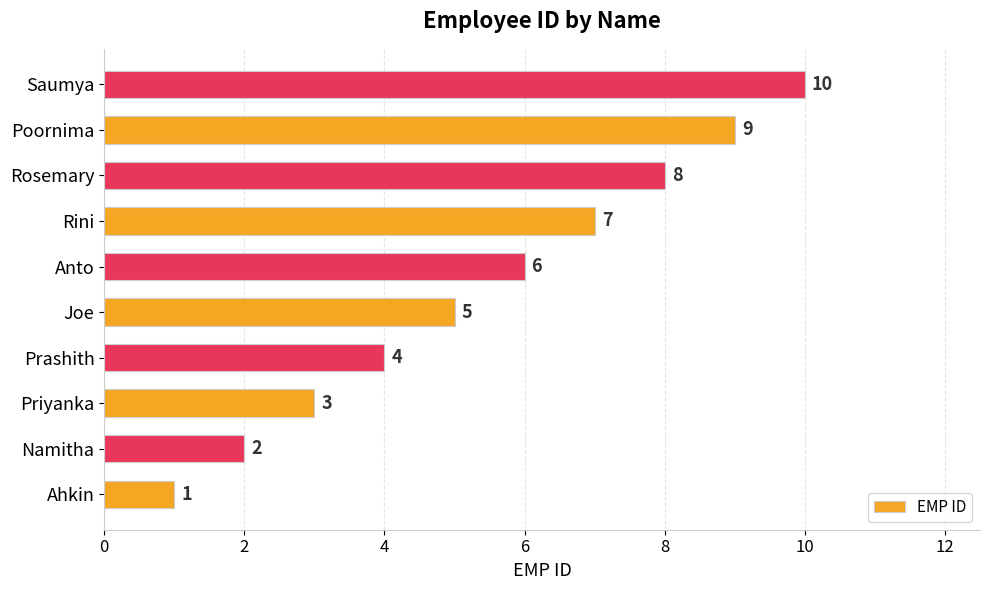

Count the values in the range 3 to 8.

6